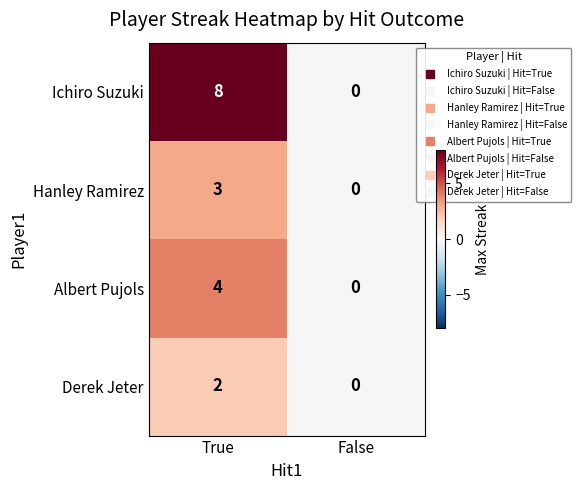

At which category is the sum across all series the highest?

True